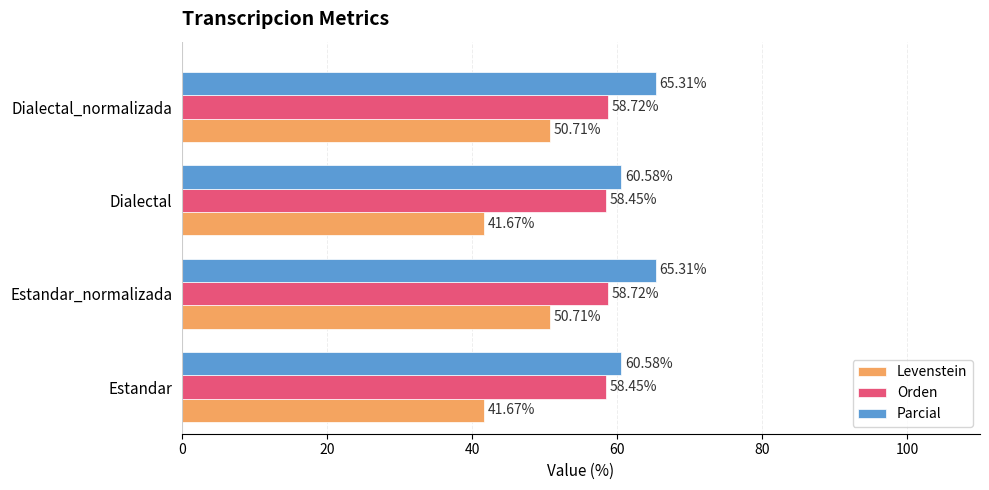

Which series has the widest spread of values?

Levenstein